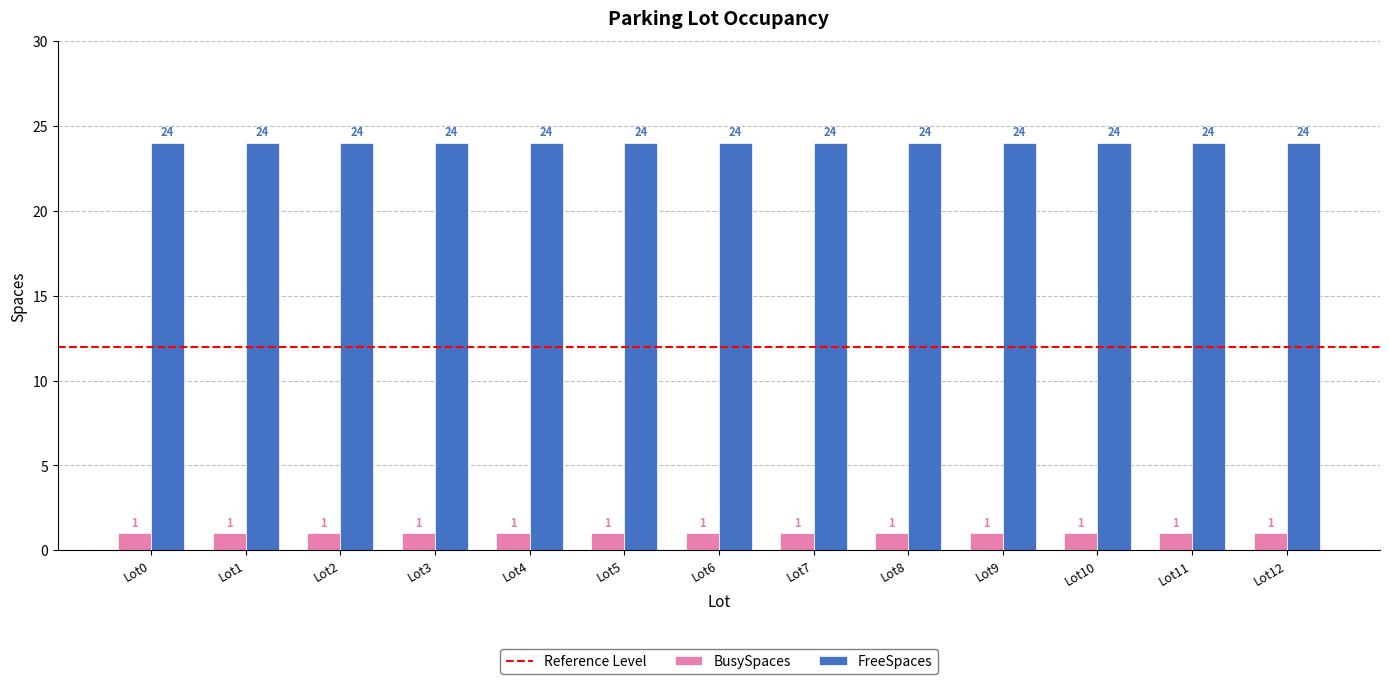

Rank the series by their average value, from lowest to highest.

BusySpaces, FreeSpaces